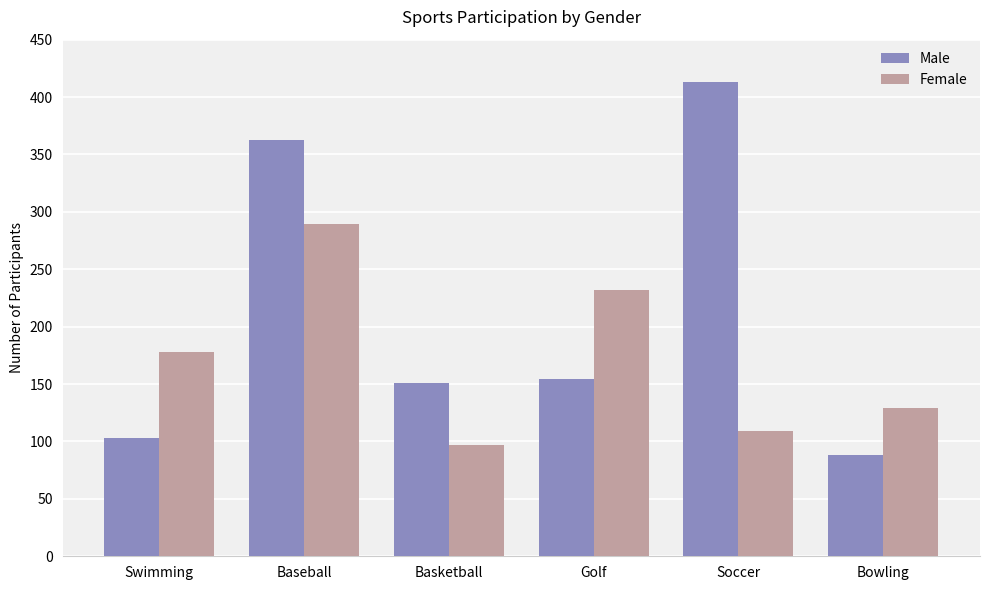

What is the label of the 1st bar from the left?

Swimming